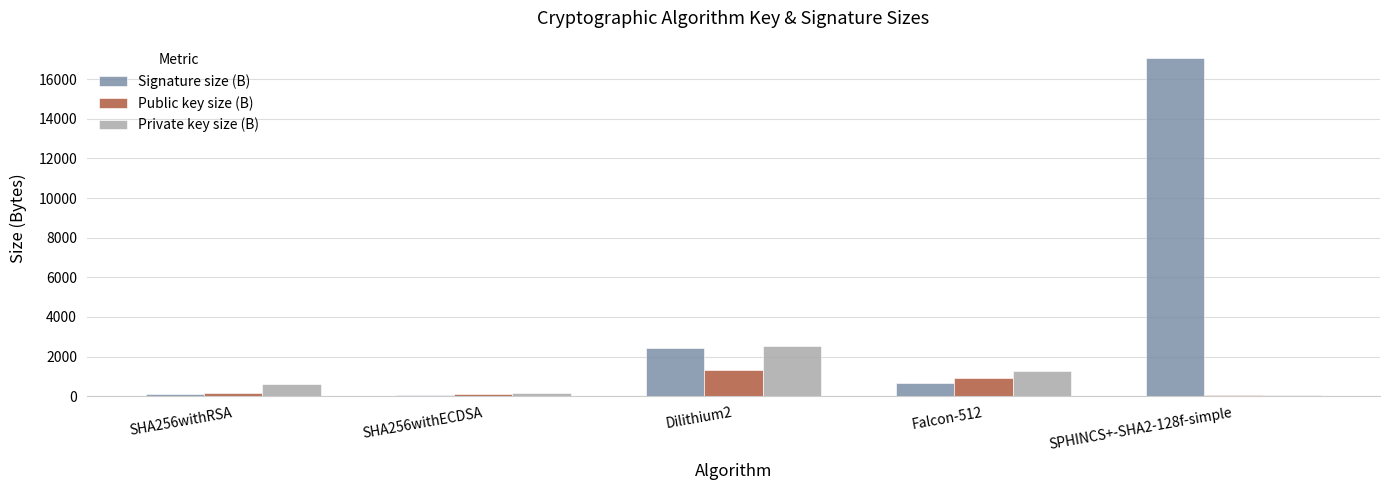

How many groups of bars are there?

5